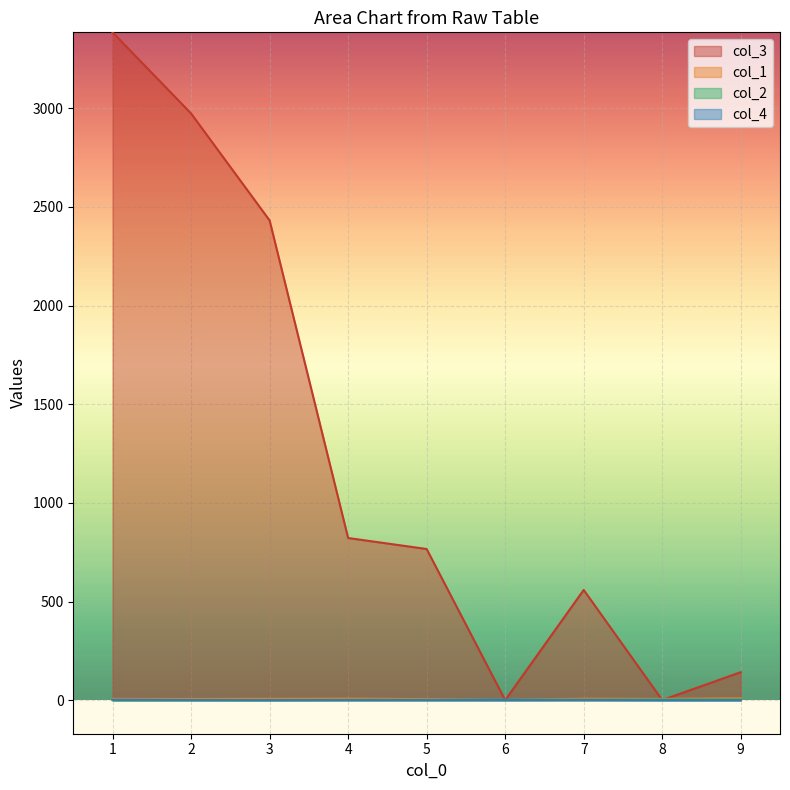

Which series has the largest range (max minus min)?

col_3